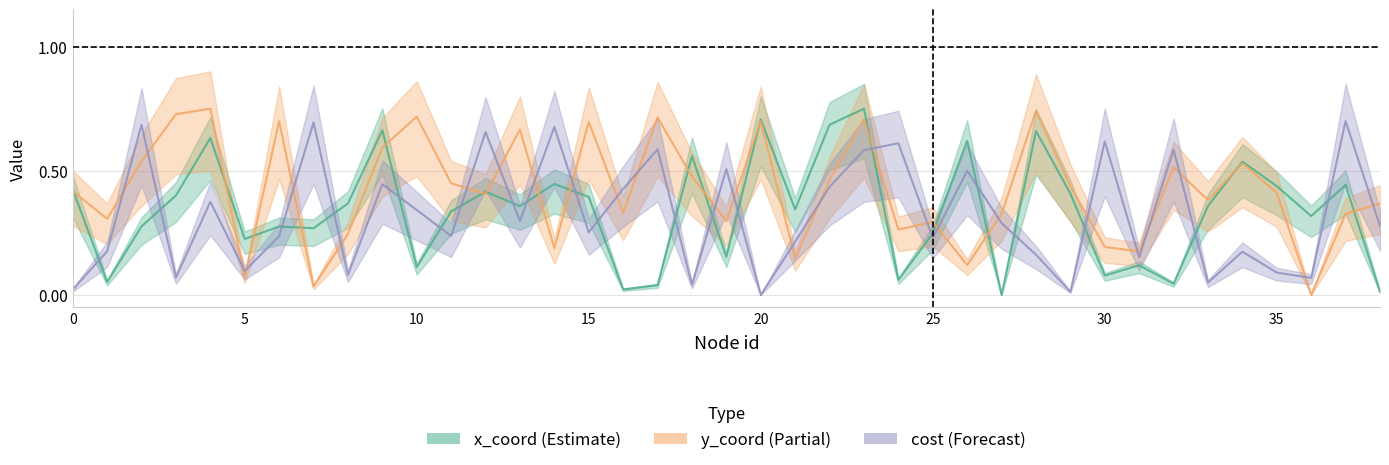

What is the value of the y_coord point at the 5th from the left?

0.8